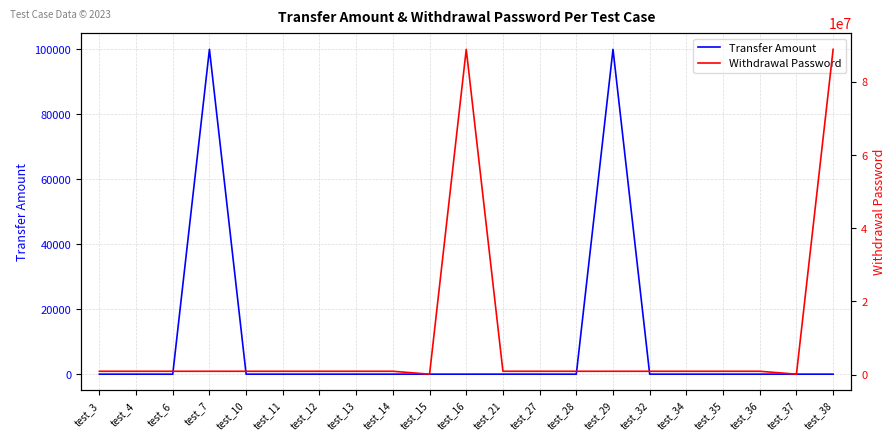

At which label is Withdrawal Password closest to 44488888?

test_3